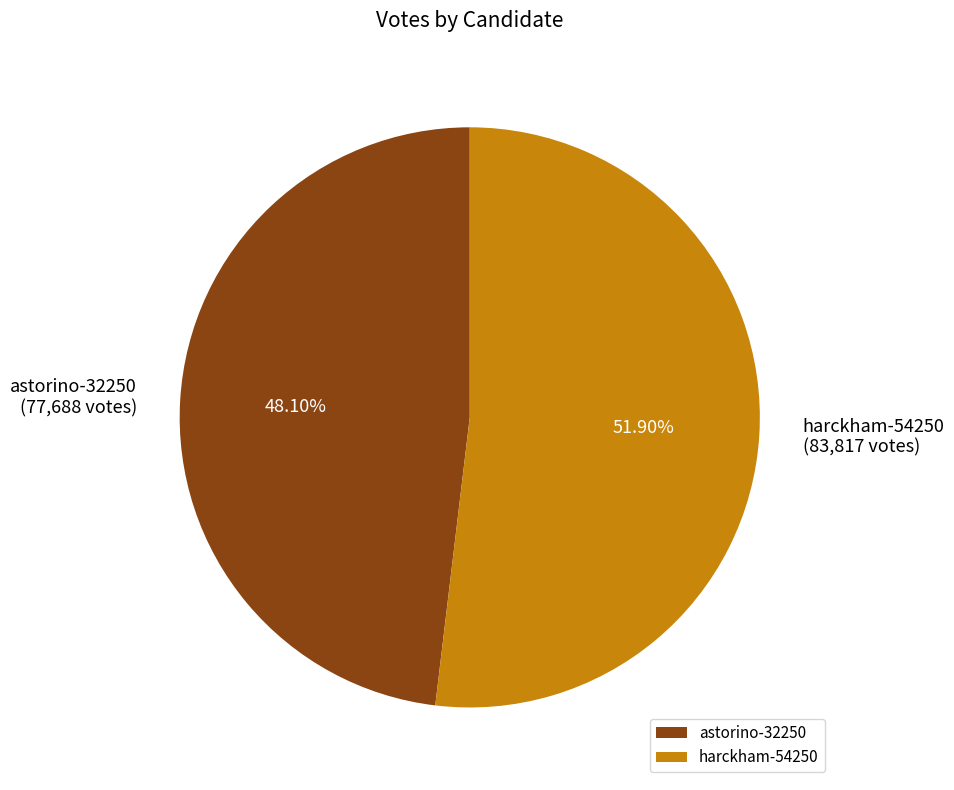

What percentage is the harckham-54250 slice, to the nearest percent?

52%